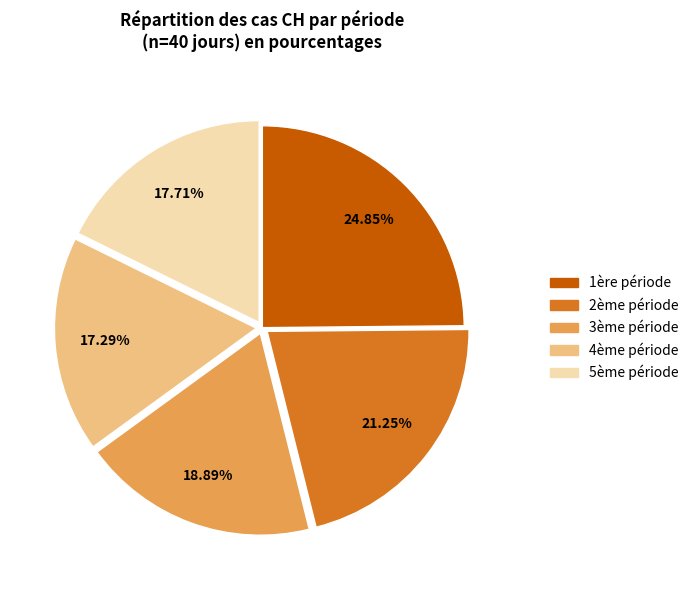

Approximately how many times larger is the value at 1ère période compared to 3ème période?

1.3